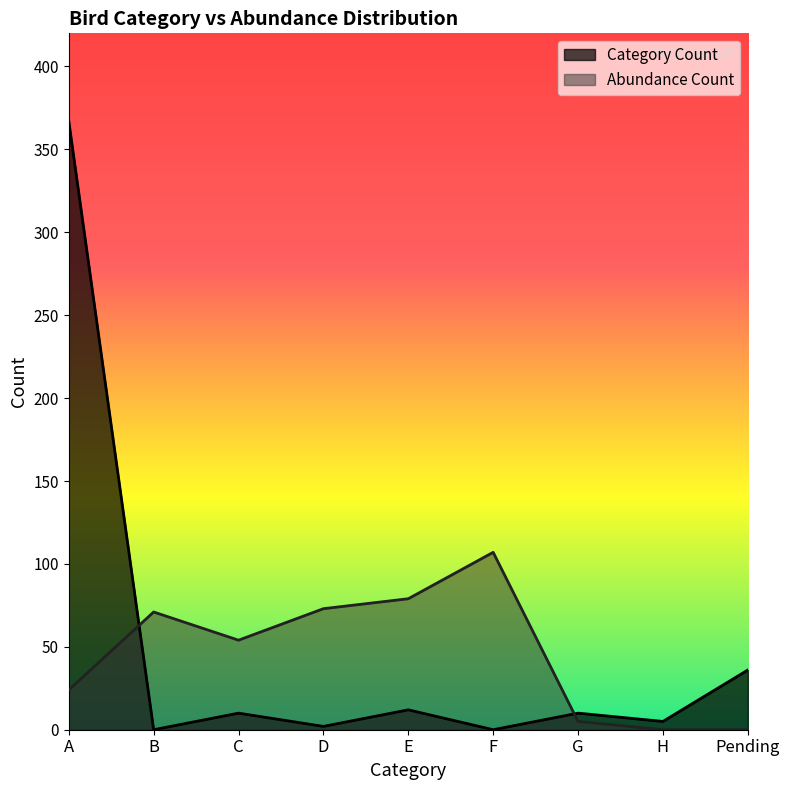

What are all the series names shown in the legend?

Category Count, Abundance Count